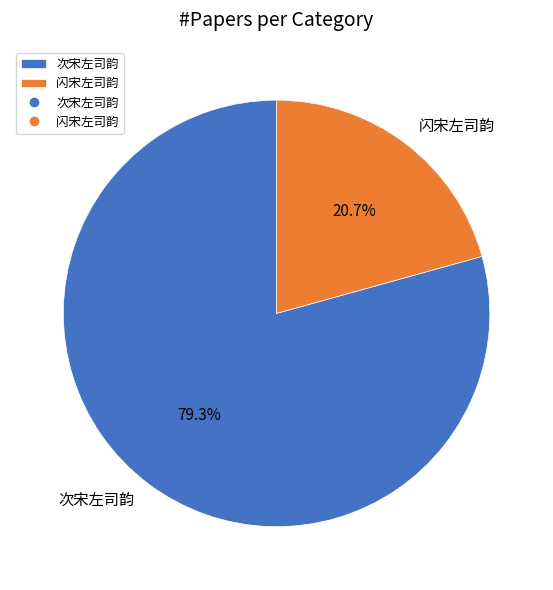

Approximately how many times larger is the value at 闪宋左司韵 compared to 次宋左司韵?

0.3